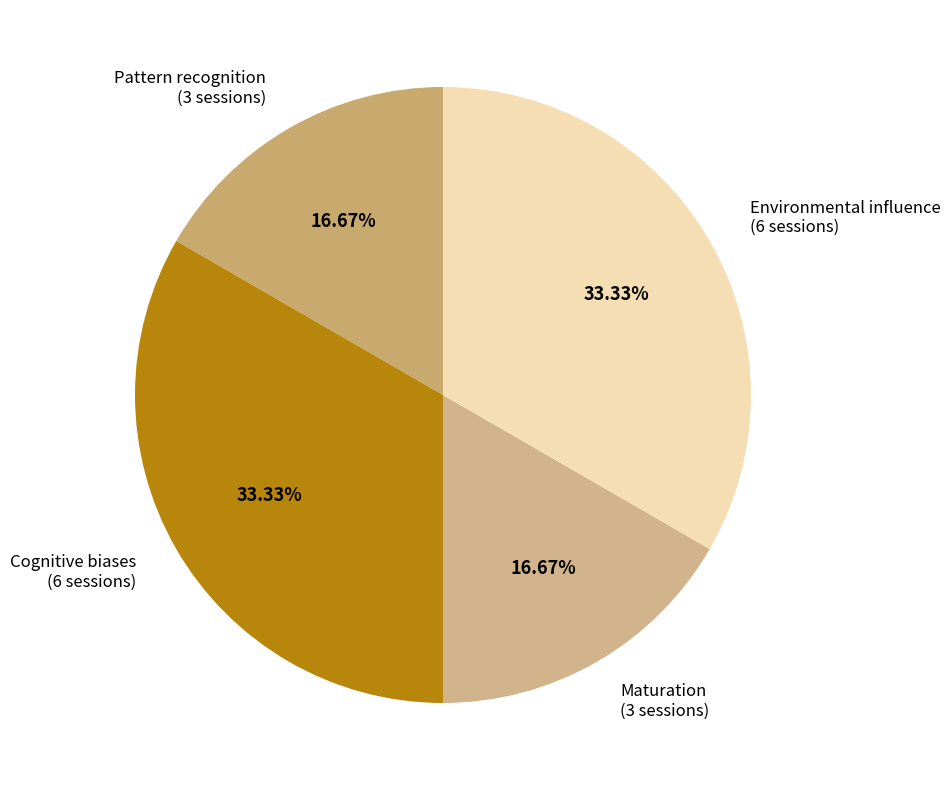

Do Environmental influence and Cognitive biases together represent more than half of the pie?

Yes